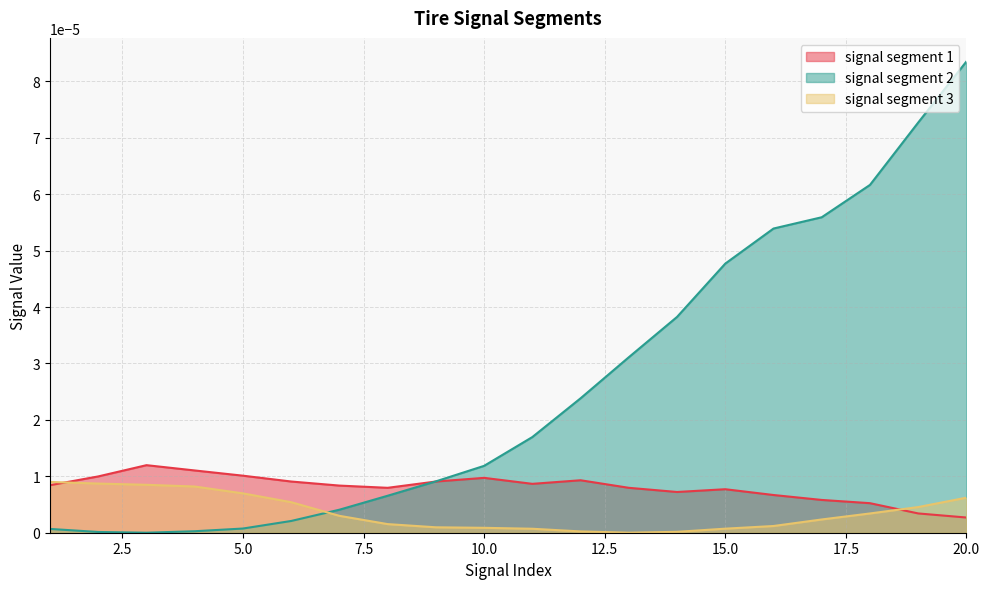

The value of signal segment 1 at 9 is 0.0. True or false?

True